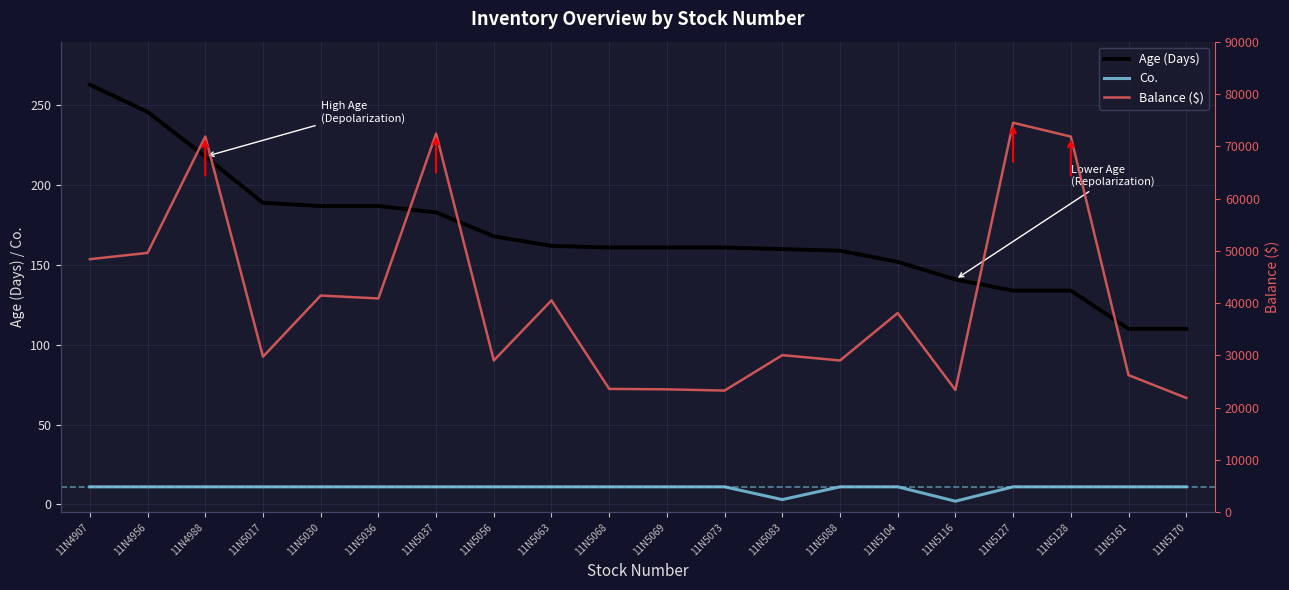

What is the total value across all series at 11N5073?

23460.9